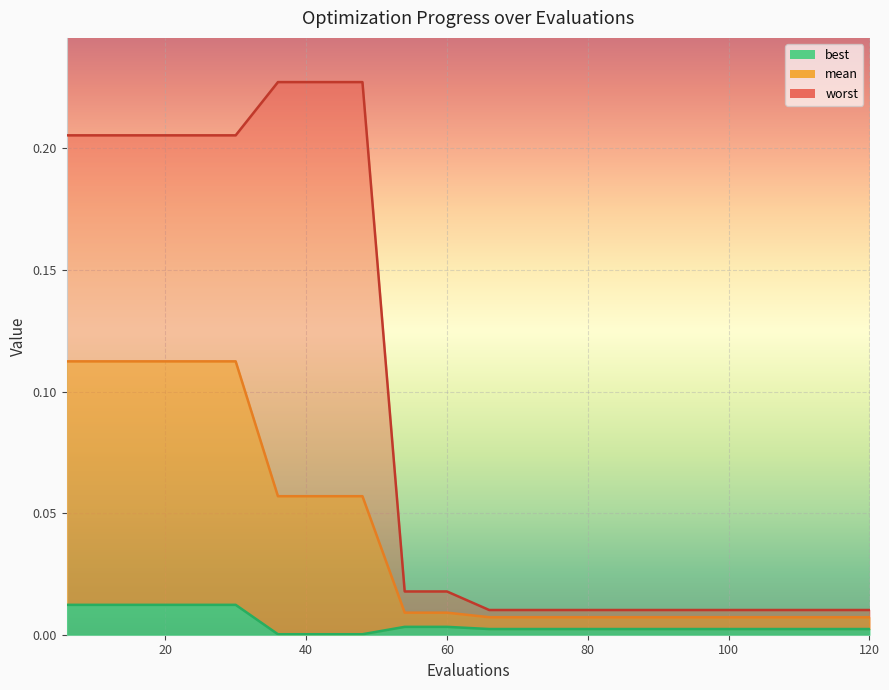

True or false: mean has more than 0 points higher than both neighbors.

False